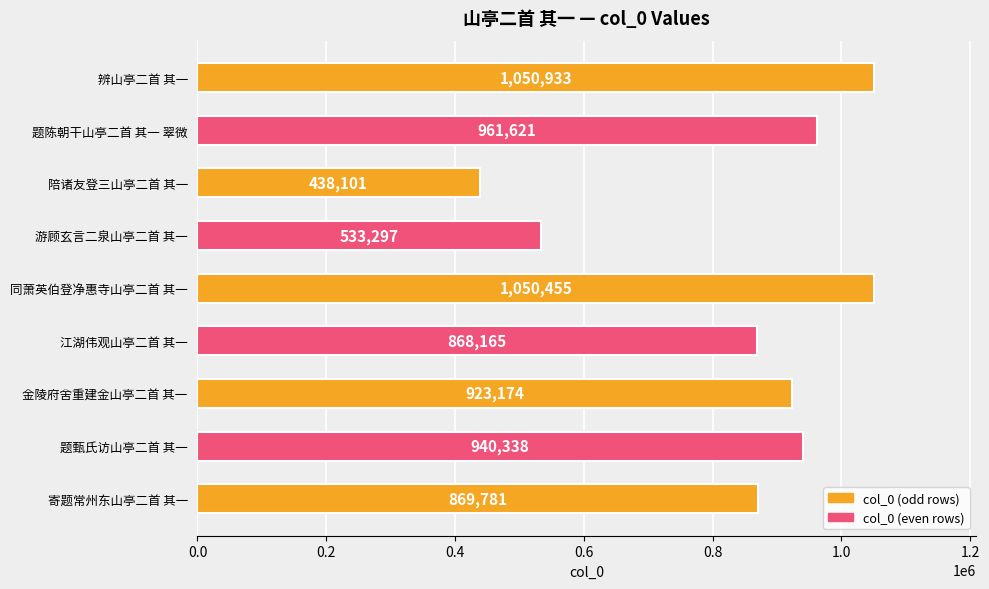

The chart shows a value of 539858 at 江湖伟观山亭二首 其一. True or false?

False